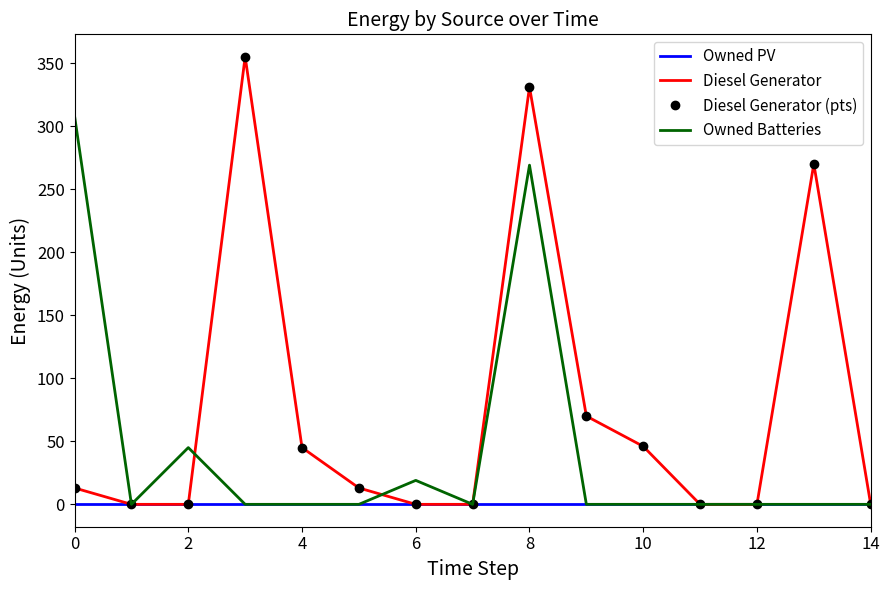

What is the difference between the maximum and second lowest values in the Owned Batteries series?

308